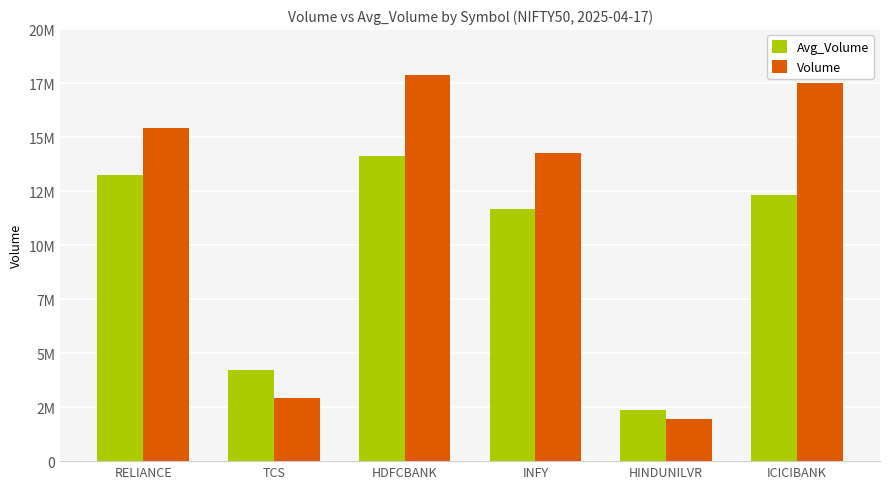

At how many categories does at least one series exceed 8890310?

4